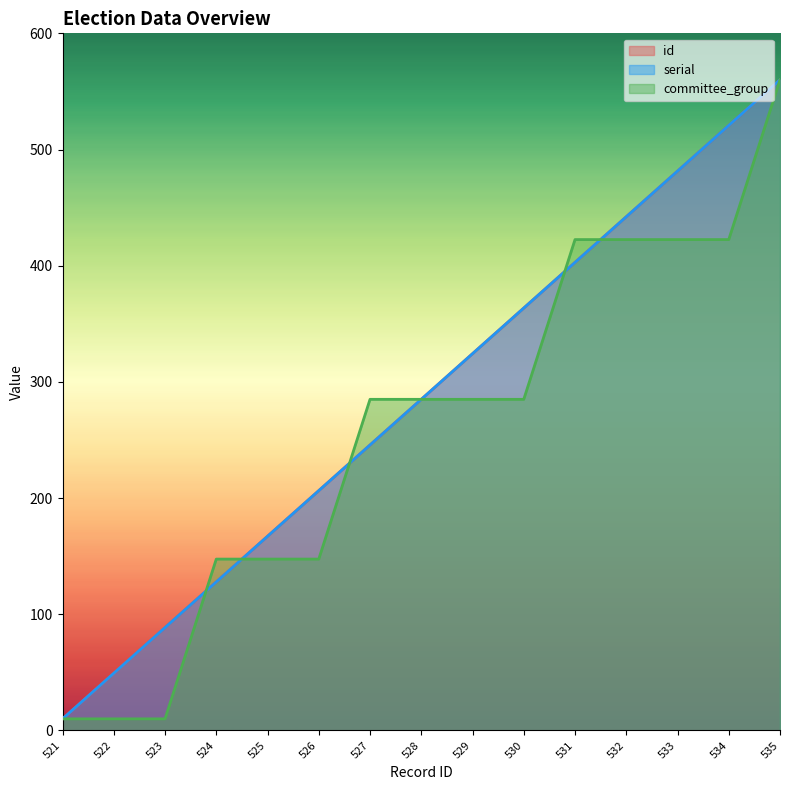

What is the difference between the maximum and minimum values in the committee_group series?

550.0